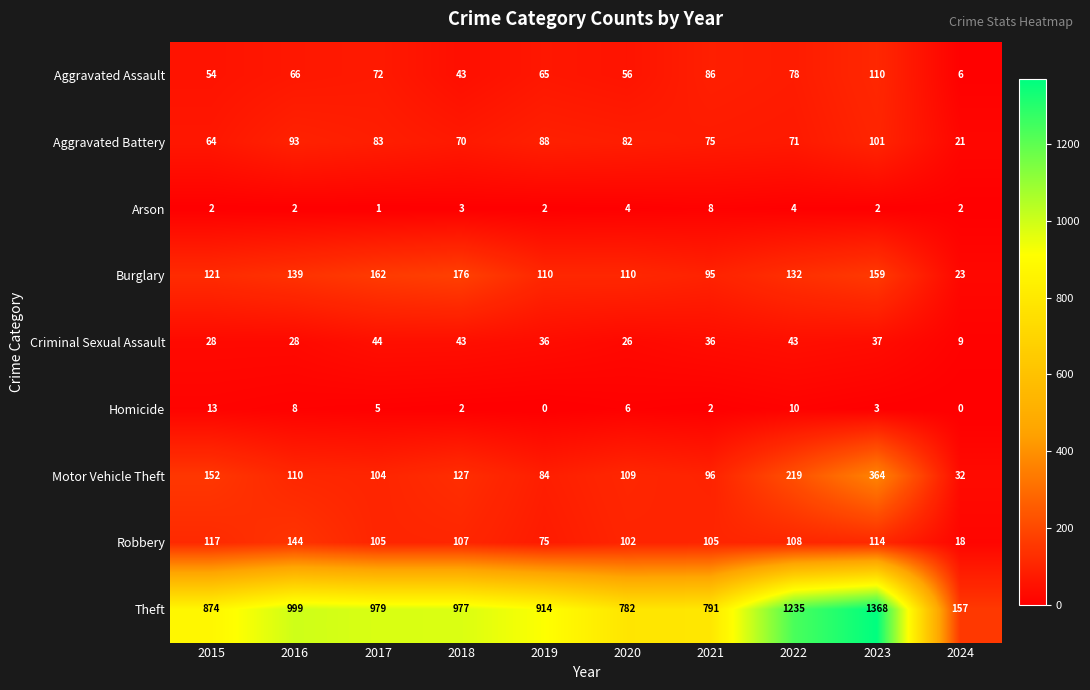

List the series in order of their peak value, lowest first.

Arson, Homicide, Criminal Sexual Assault, Aggravated Battery, Aggravated Assault, Robbery, Burglary, Motor Vehicle Theft, Theft